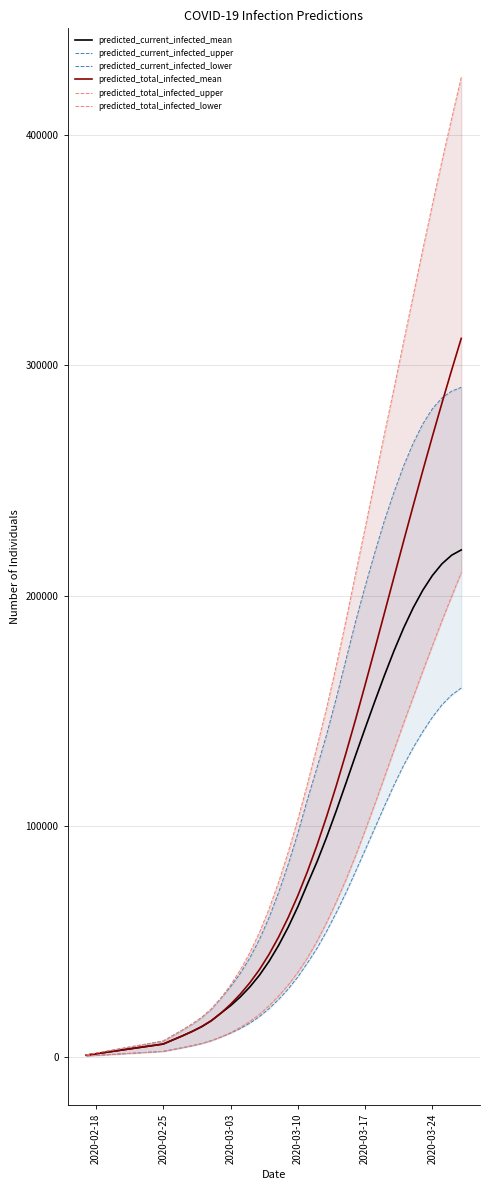

What is the maximum value for predicted_current_infected_mean?

219814